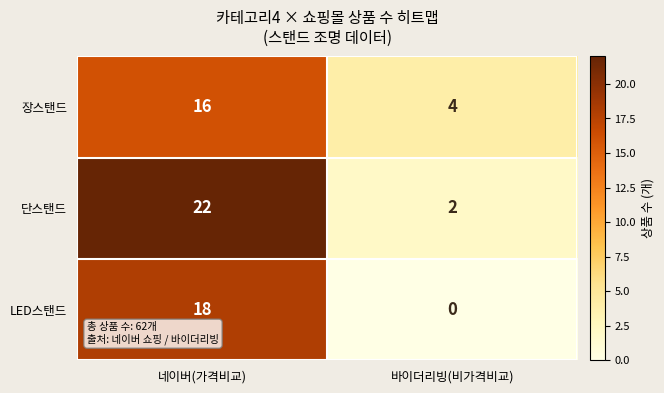

What value does the 장스탠드 series have at 바이더리빙(비가격비교)?

4